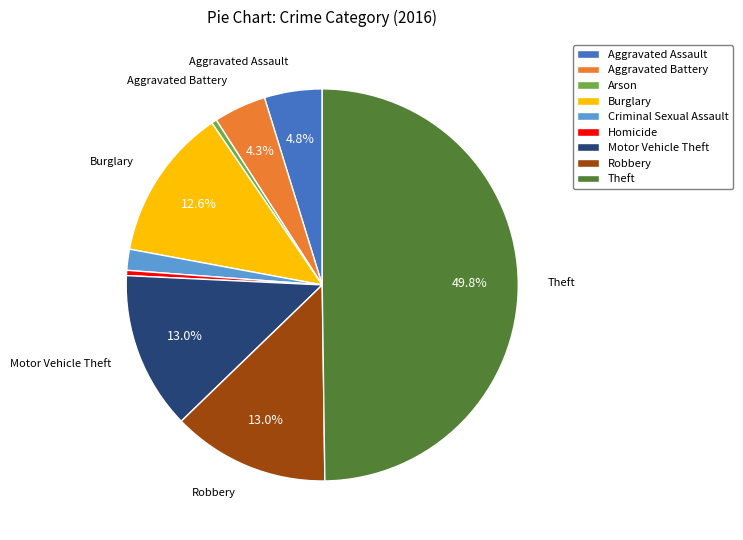

Combined, do Motor Vehicle Theft and Arson account for over 50%?

No